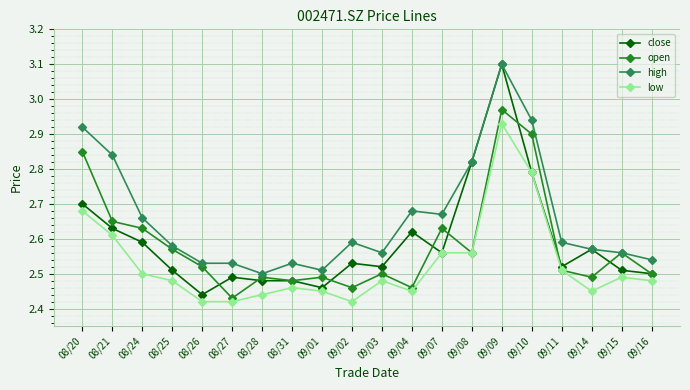

Which label corresponds to the largest value in the chart?

09/09